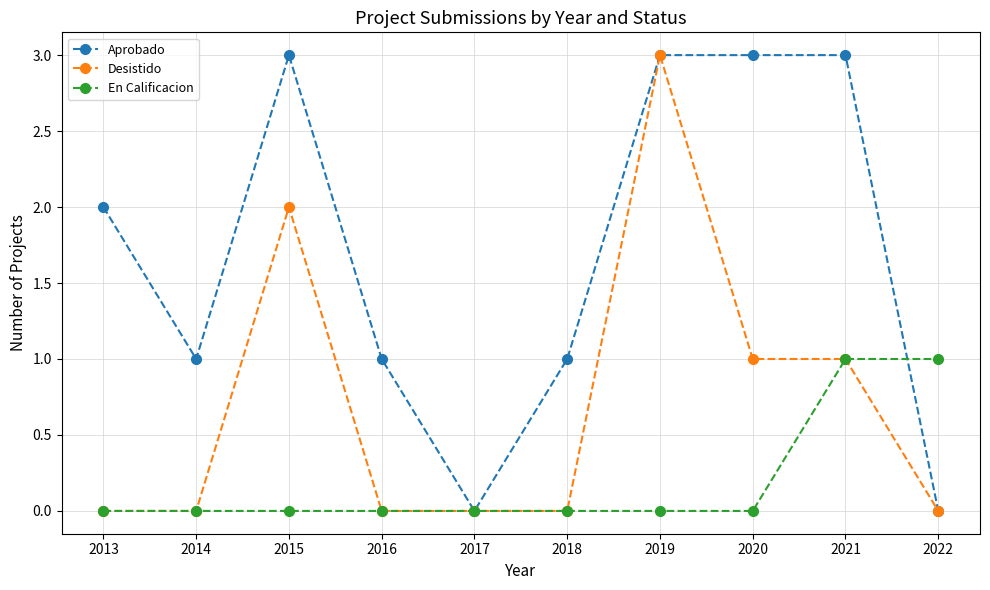

What is the sum of the En Calificacion values at 2019 and 2022?

1